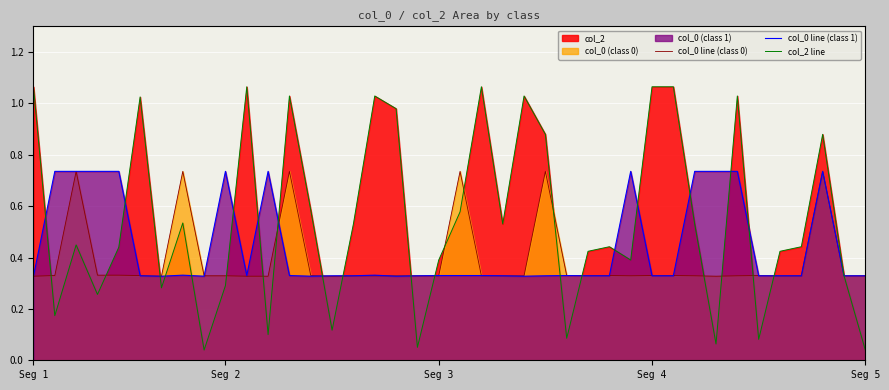

What value does the col_0 line (class 1) series have at 27?

0.3